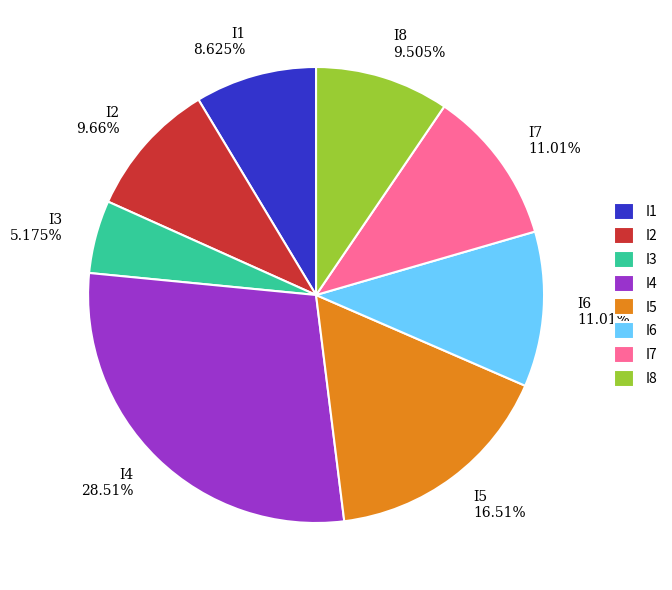

To the nearest percent, what is the average slice percentage?

12%